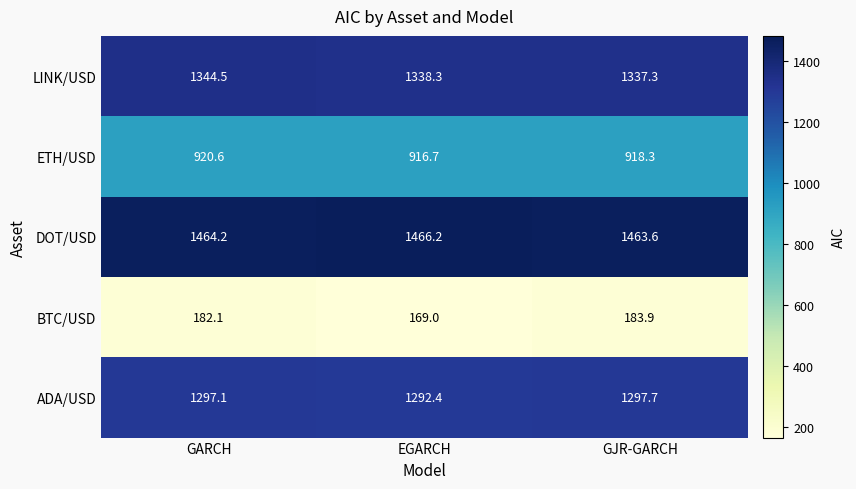

Reading right to left, list all the values displayed in this chart.

LINK/USD: 1337.3	1338.3	1344.5
ETH/USD: 918.3	916.7	920.6
DOT/USD: 1463.6	1466.2	1464.2
BTC/USD: 183.9	169.0	182.1
ADA/USD: 1297.7	1292.4	1297.1